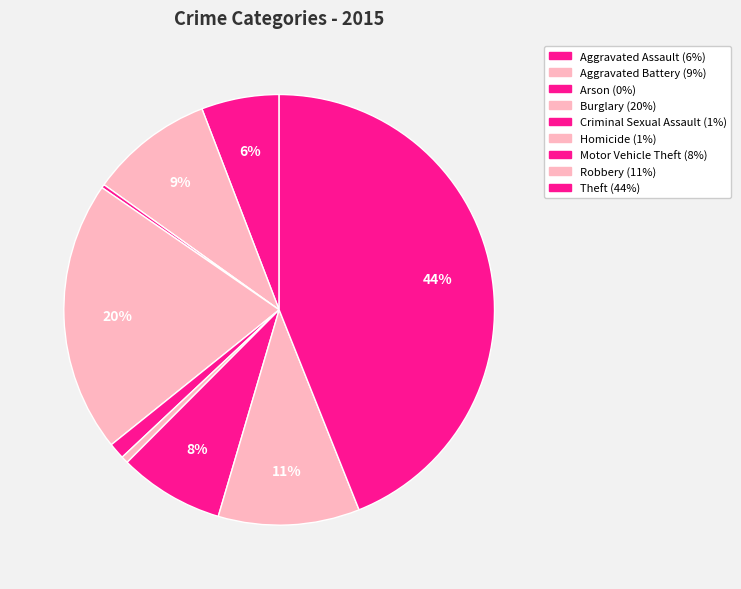

Combined, what portion of the pie is Arson and Aggravated Assault?

6.1%